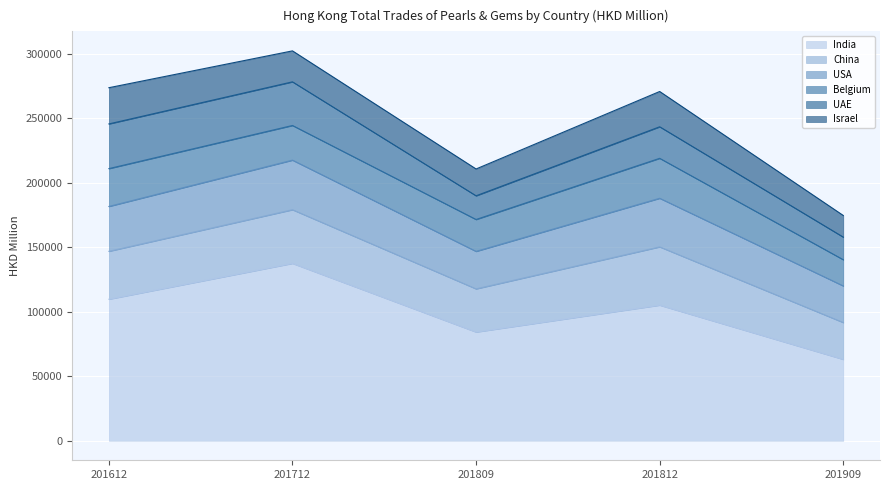

What is the sum of all Israel values?

117032.0